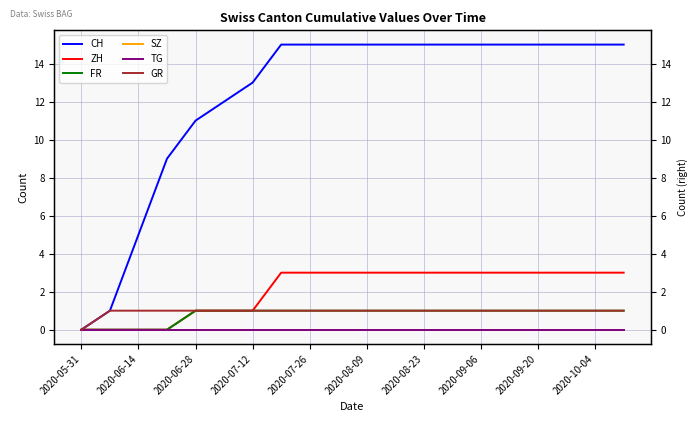

True or false: TG and SZ intersect in this chart.

False